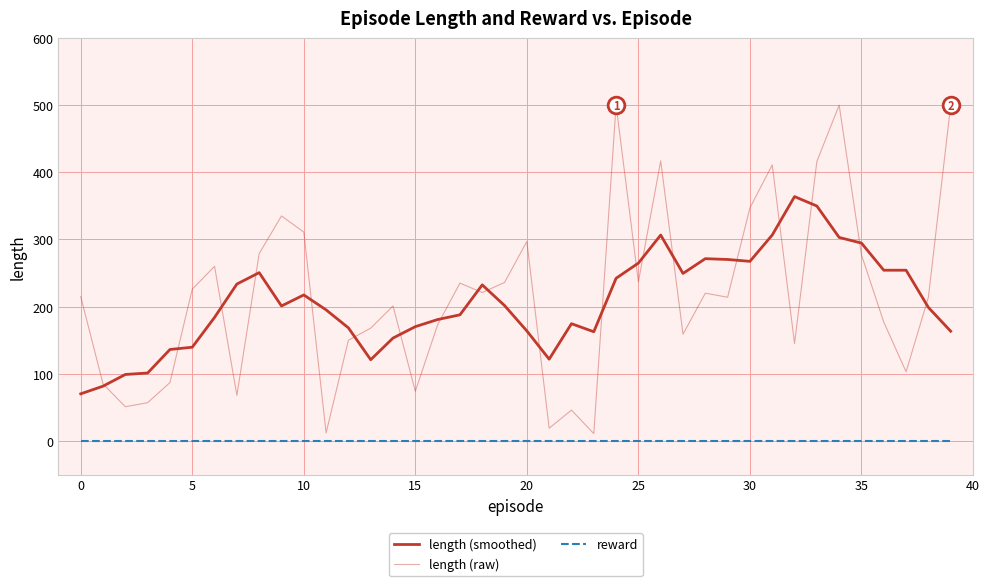

At how many categories does at least one series exceed 311?

9